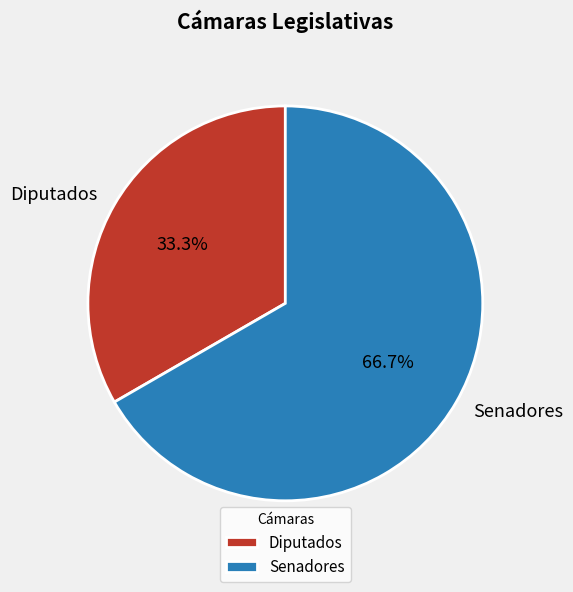

To the nearest percent, what is the difference between the largest and smallest slice percentages?

33%